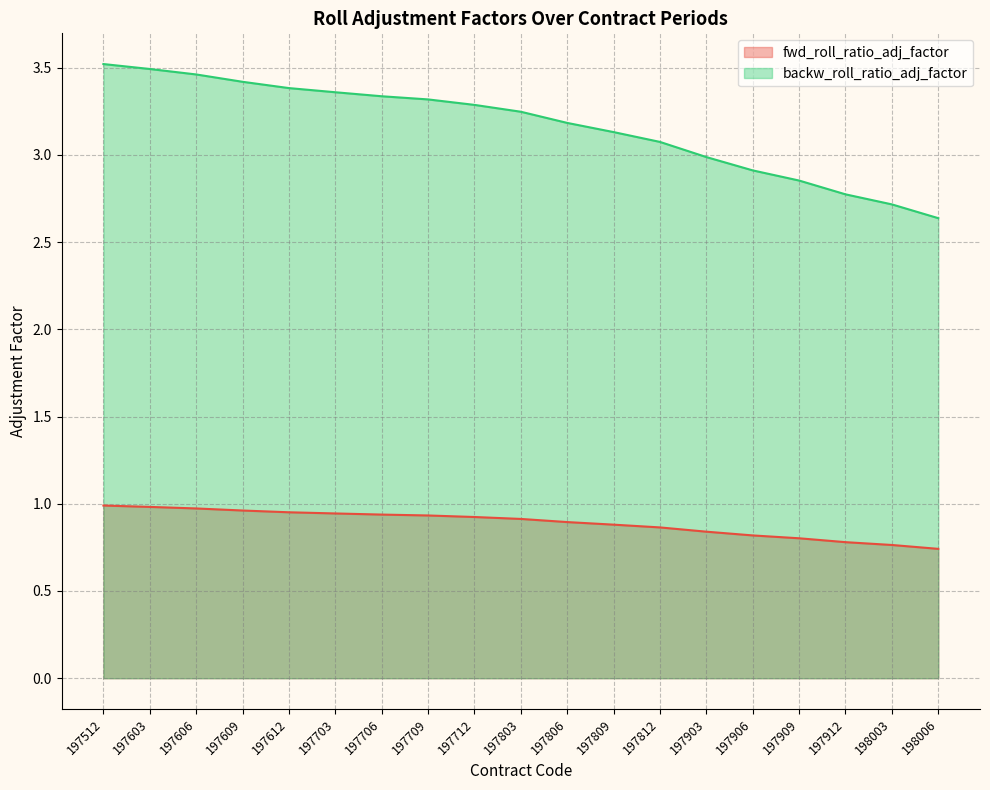

Rank the series at 197703 from lowest to highest value.

fwd_roll_ratio_adj_factor, backw_roll_ratio_adj_factor